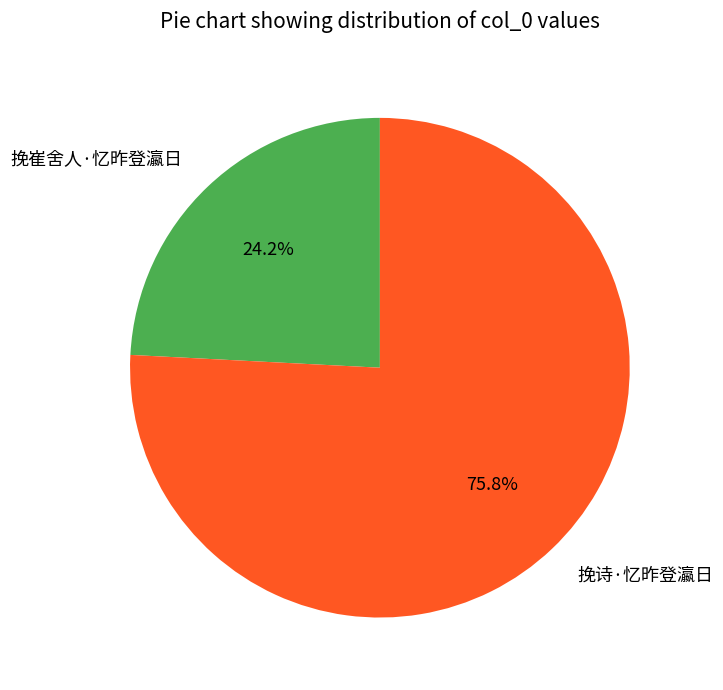

Which slice is the largest?

挽诗·忆昨登瀛日